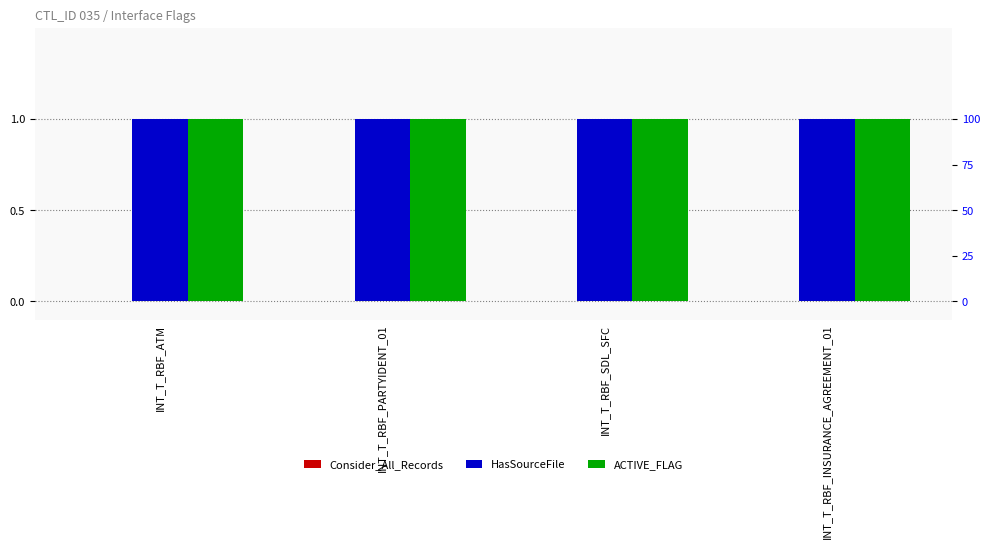

What position from the right is INT_T_RBF_INSURANCE_AGREEMENT_01?

1